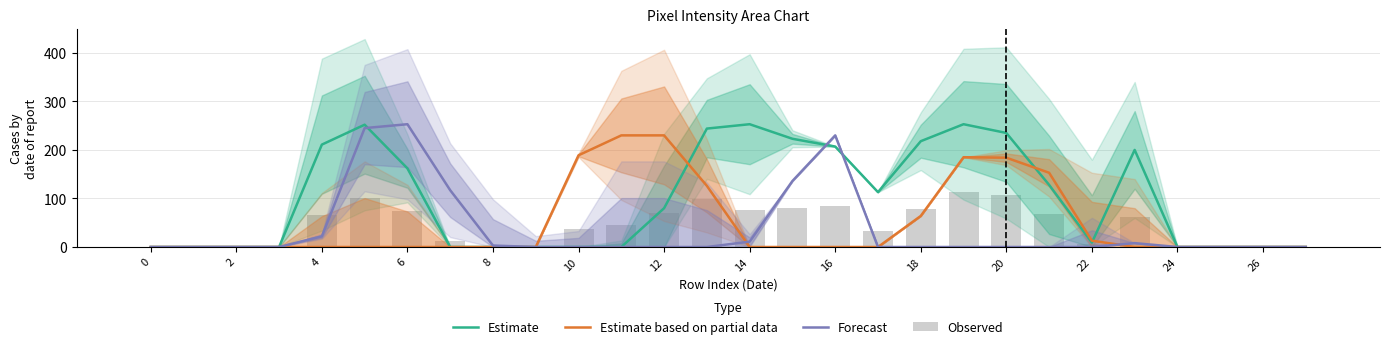

True or false: Estimate based on partial data has a value of 184 at 20.

True